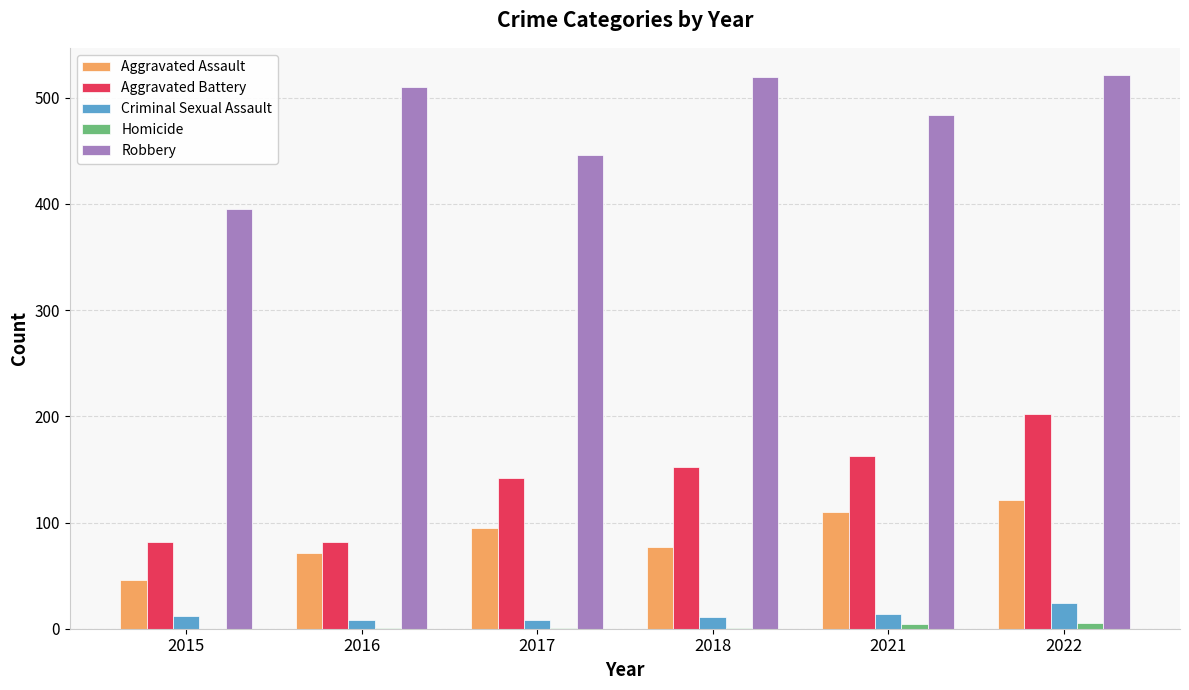

Are the bars grouped side by side (vs. stacked)?

Yes